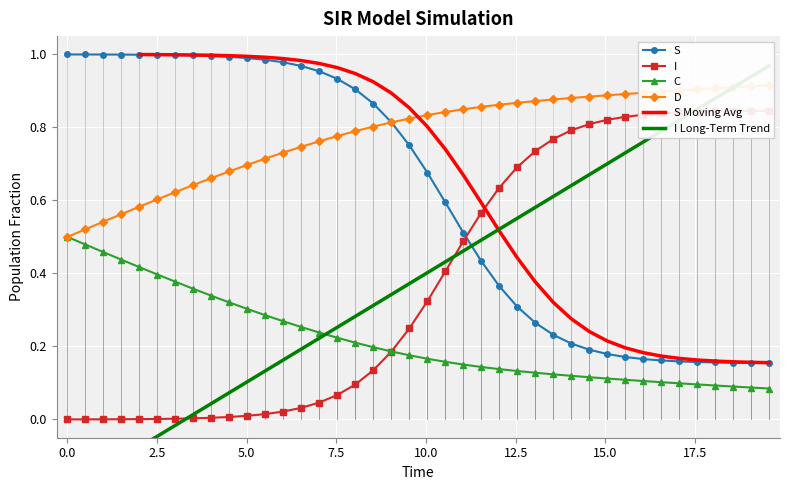

True or false: C and S cross at least once.

False